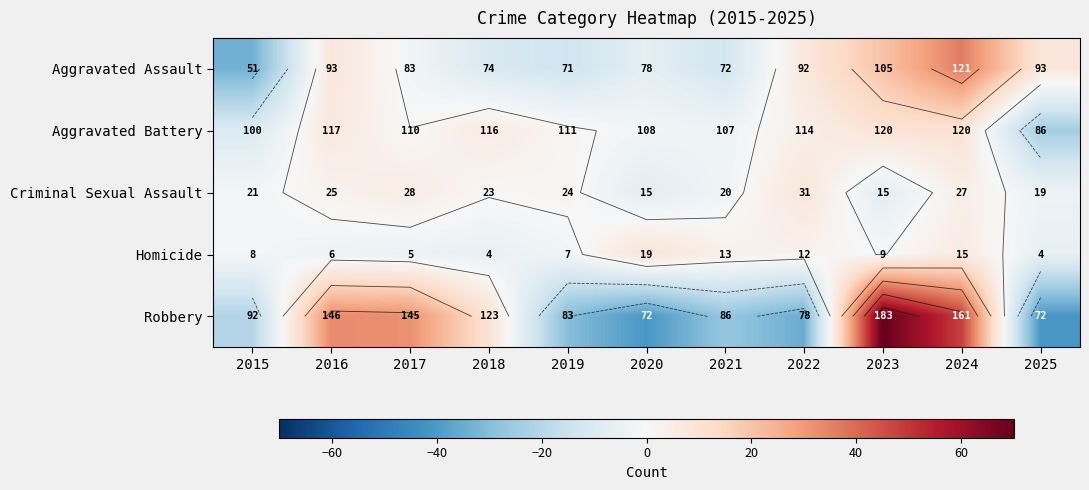

How many series are shown in this chart?

5